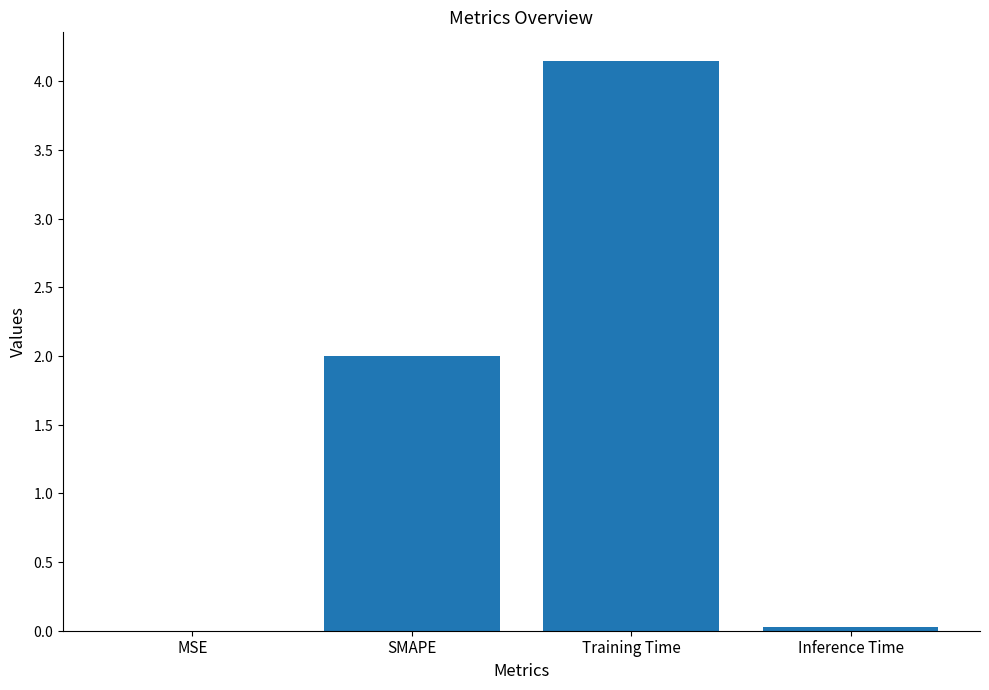

Reading left to right, what are all the values shown in this chart?

MSE=0.0	SMAPE=2.0	Training Time=4.1	Inference Time=0.0